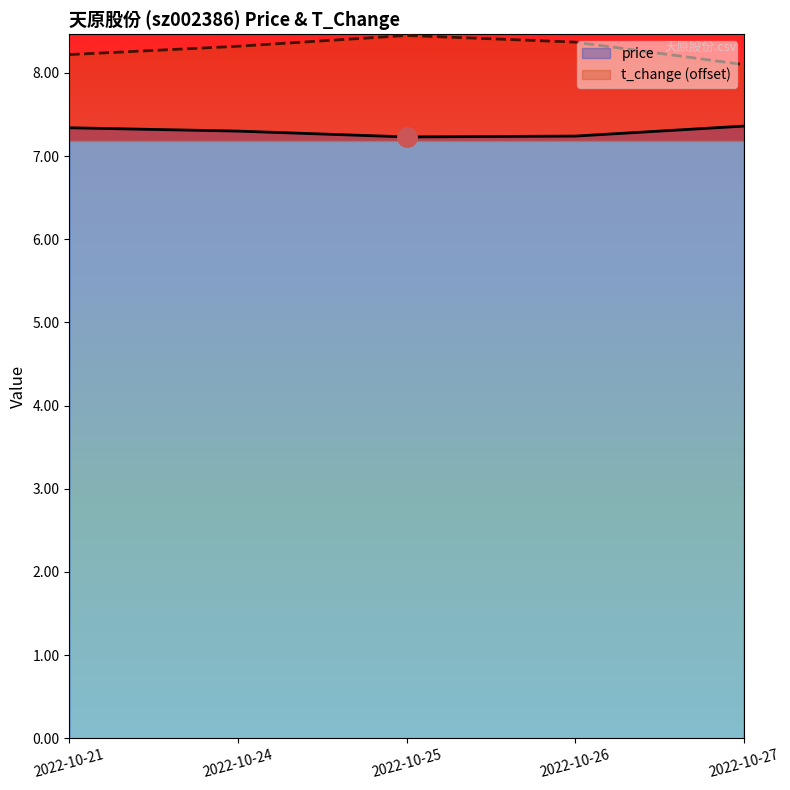

Reading left to right, list all the values displayed in this chart.

price: 7.3	7.3	7.2	7.2	7.4
t_change: 8.2	8.3	8.4	8.4	8.1